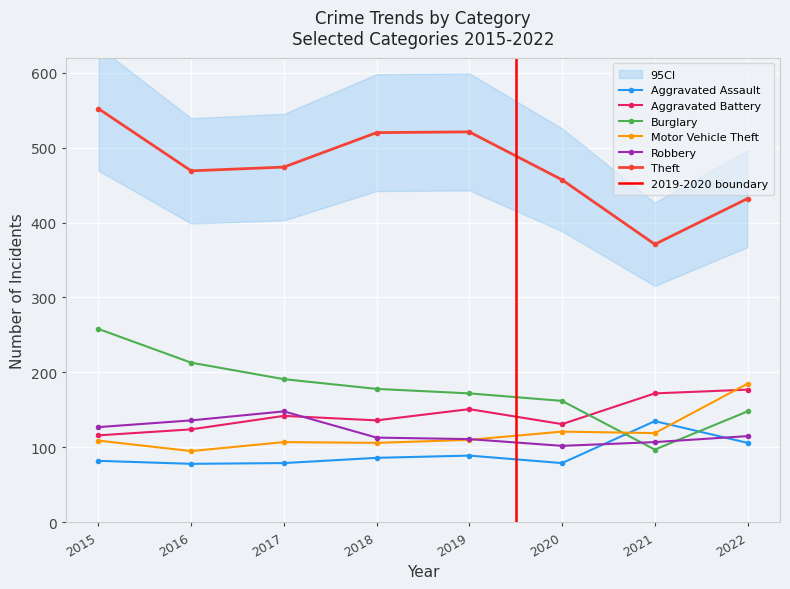

True or false: Aggravated Battery has more than 1 interior local peaks.

True